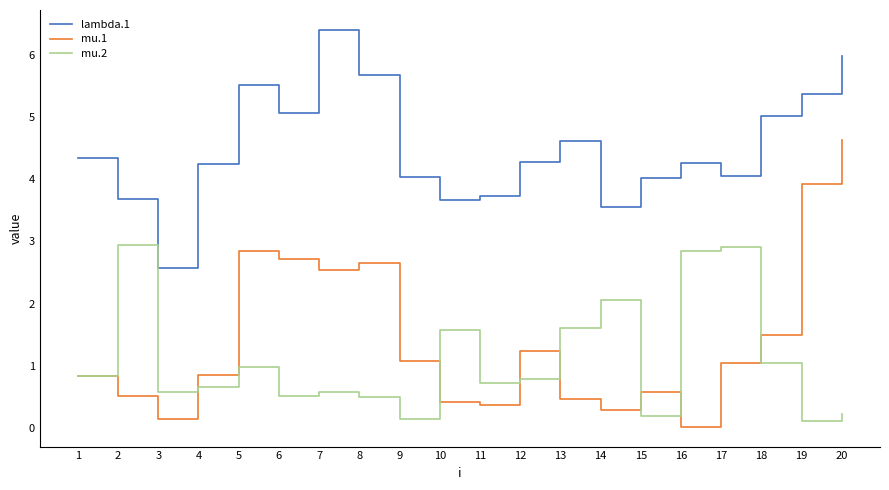

True or false: lambda.1 has more than 0 interior local peaks.

True